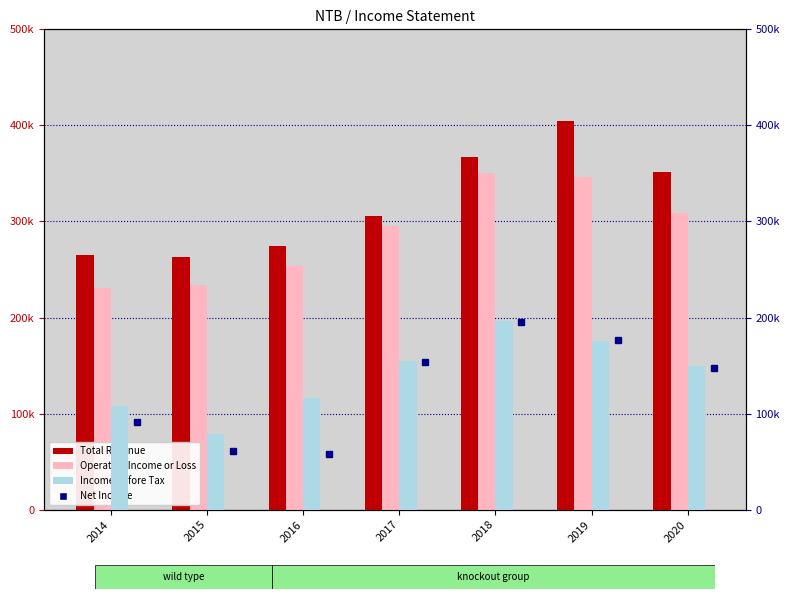

Which category has the lowest value across all series?

2016